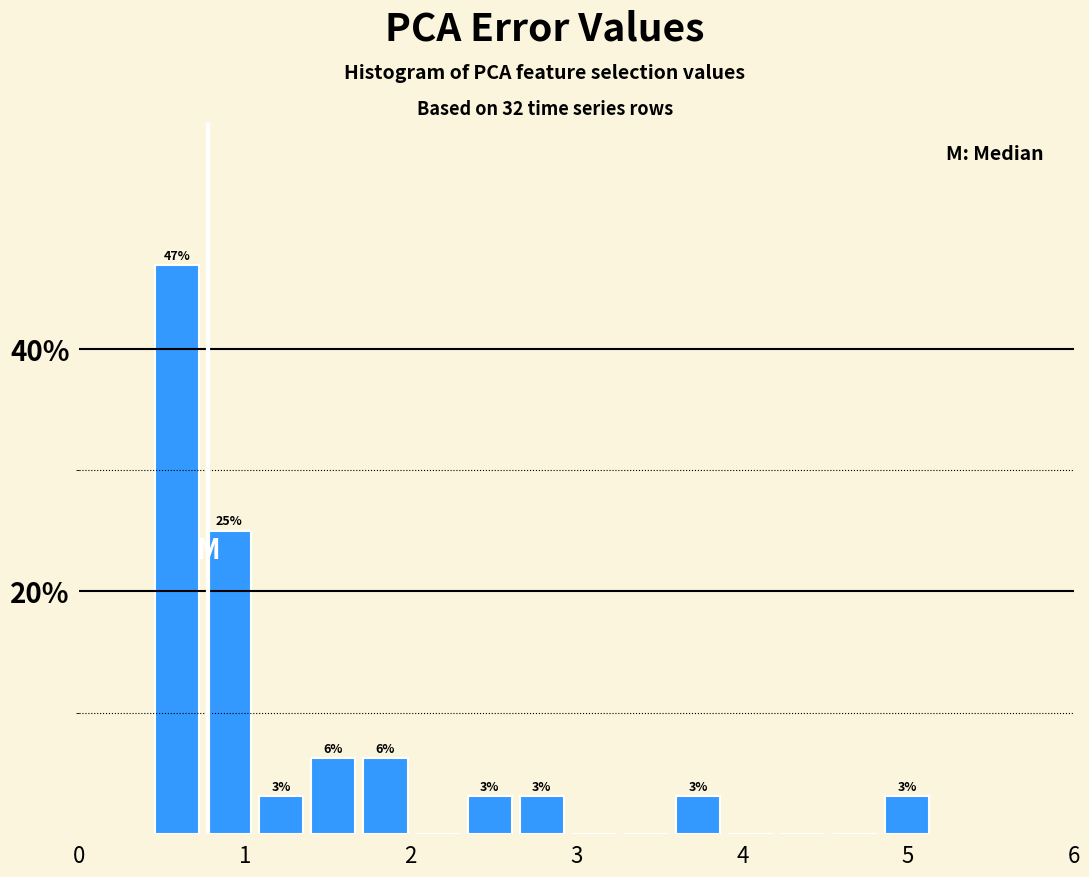

Read against the x-axis, roughly where is the centre of the tallest bar?

0.6